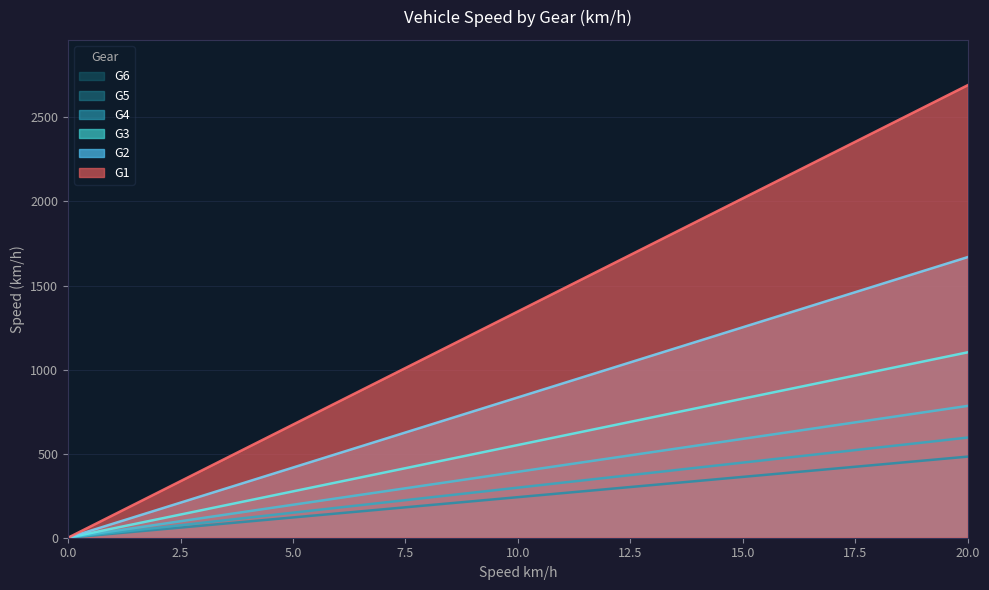

Between 0 and 18, which series saw the biggest shift?

G6